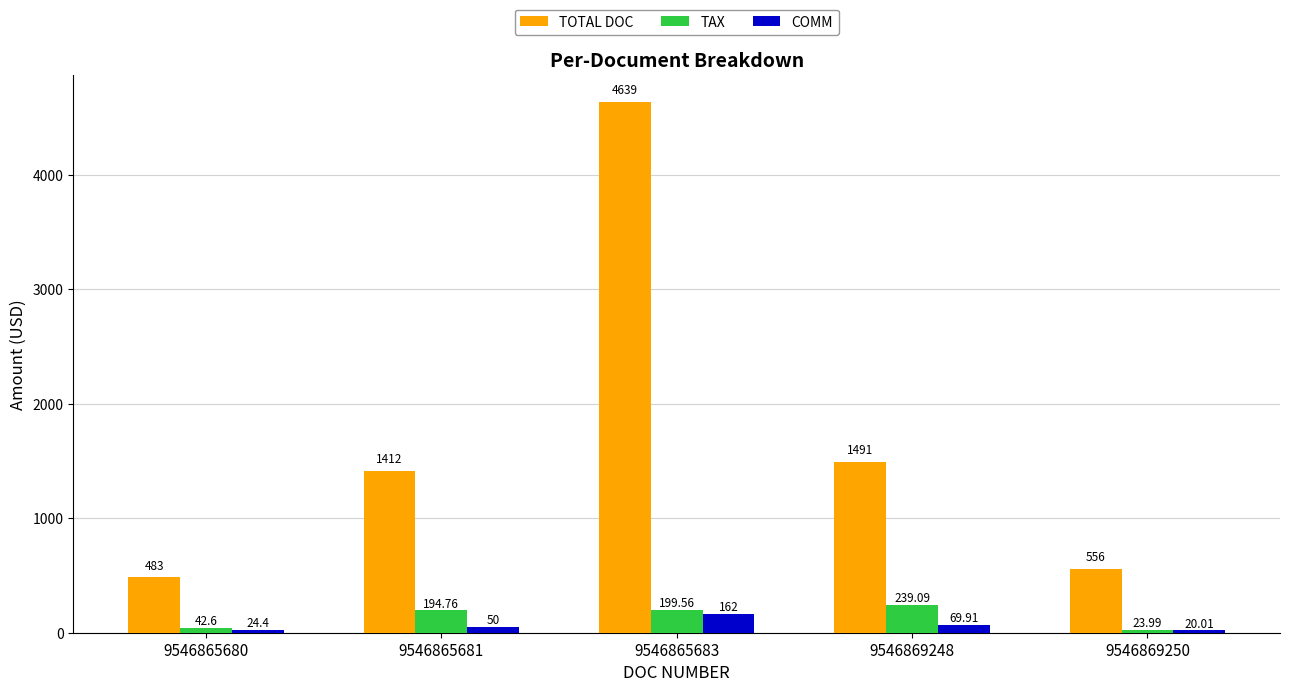

What are all the series names shown in the legend?

TOTAL DOC, TAX, COMM